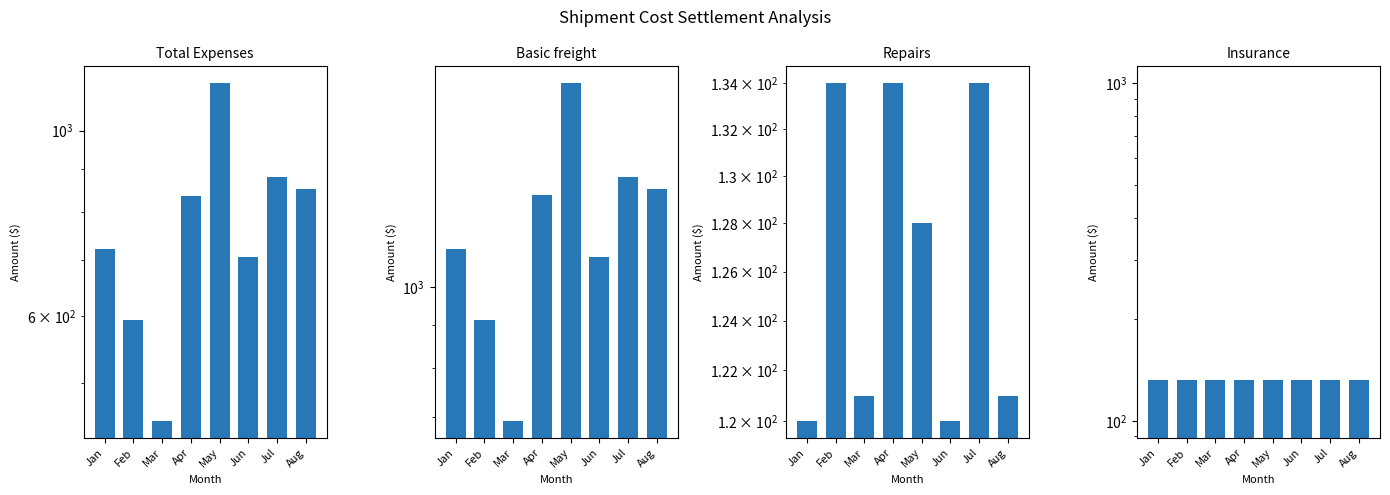

How many data points in Basic freight are above 1287?

3